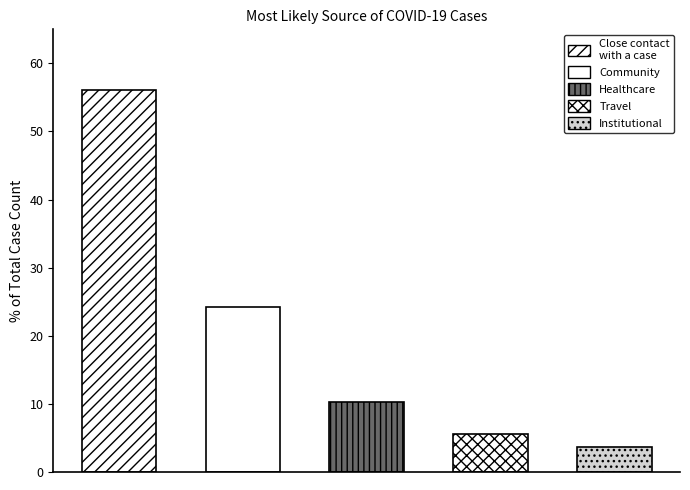

Reading left to right, transcribe all the data shown in this chart.

56.1	24.3	10.3	5.7	3.6